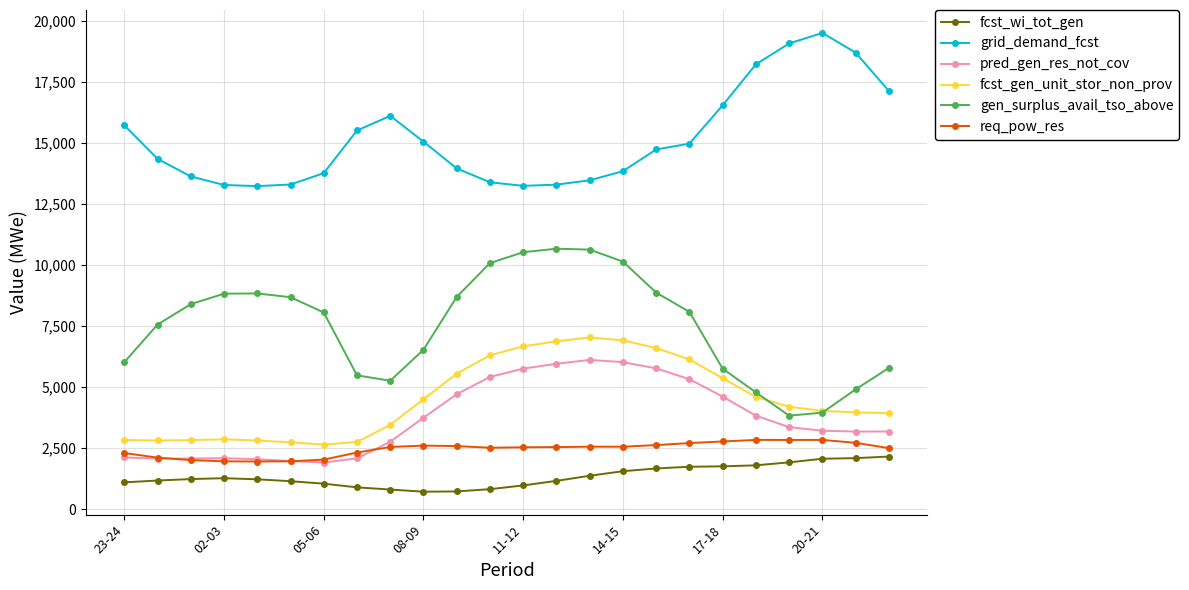

True or false: fcst_wi_tot_gen has more than 0 points higher than both neighbors.

True